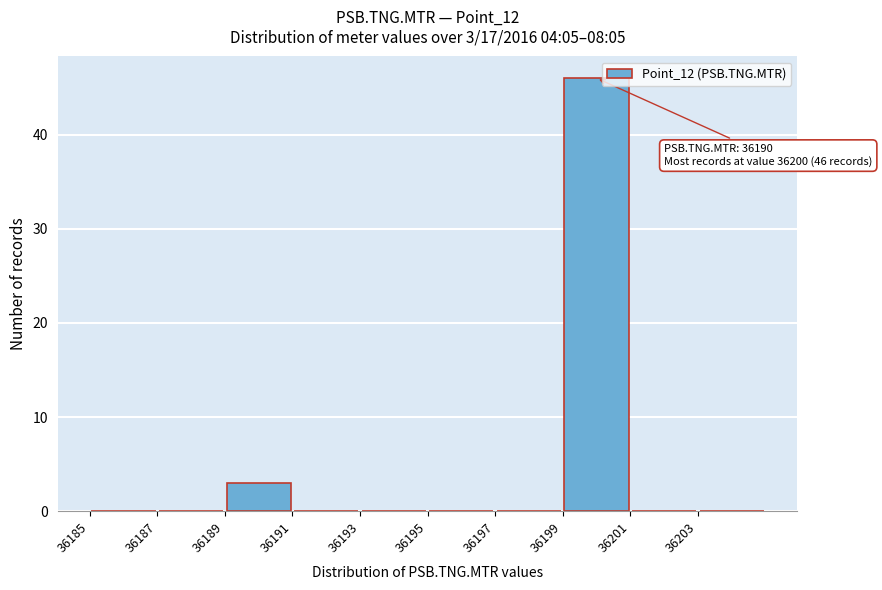

Over which range of the x-axis is the bar tallest?

36199 to 36201